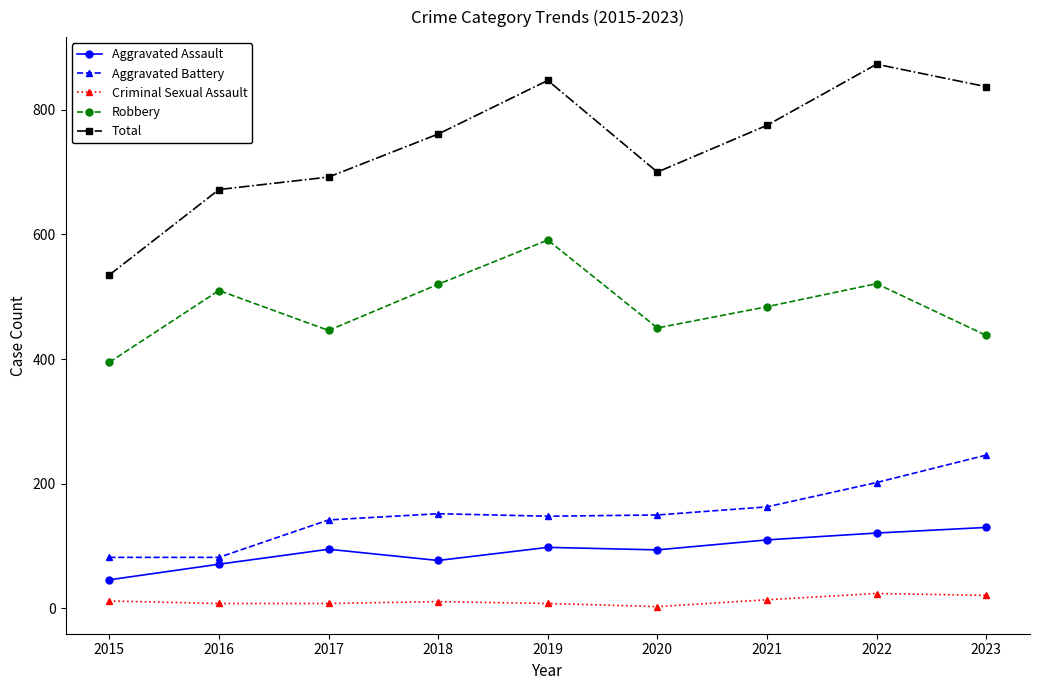

True or false: Total has a value of 761 at 2018.

True